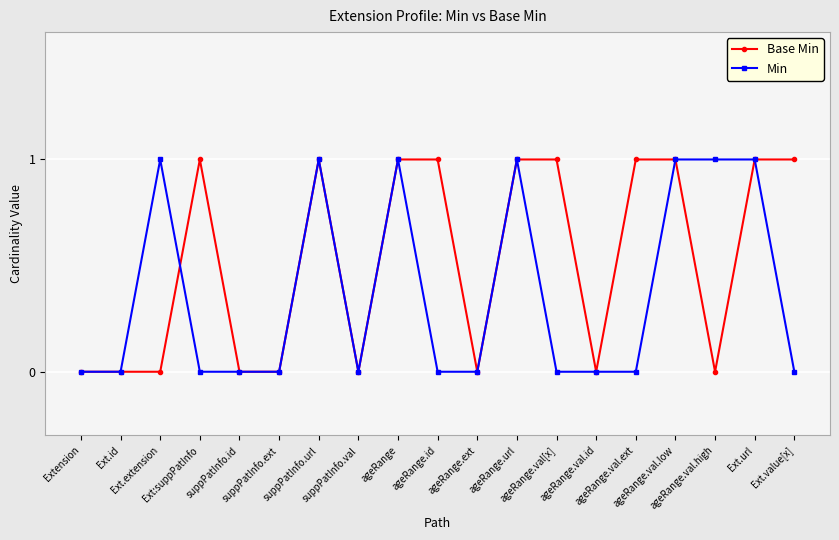

Count the number of categories in the chart.

19